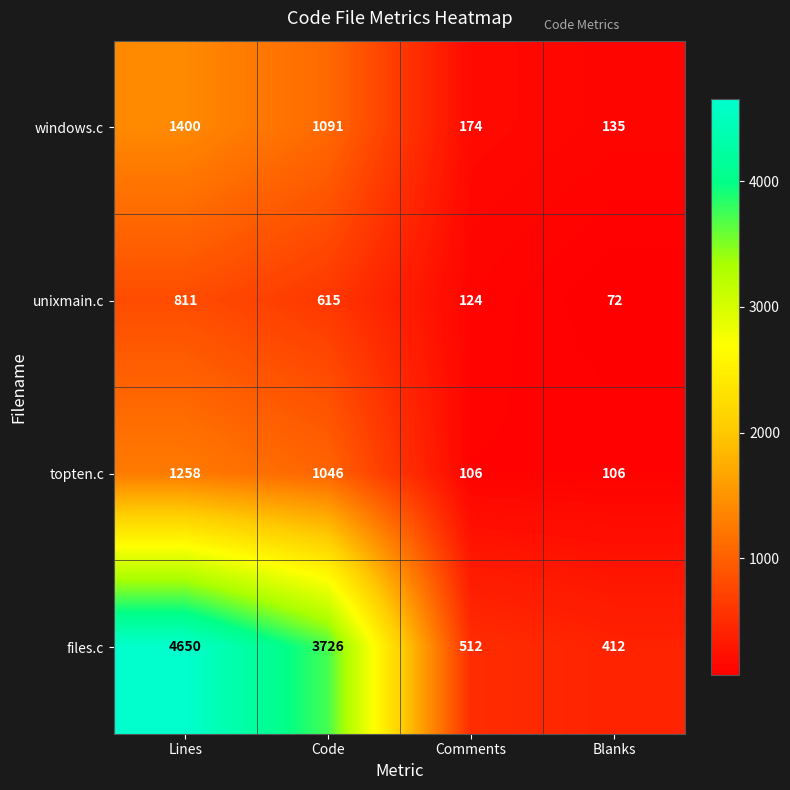

The value of files.c at Lines is 2530. True or false?

False